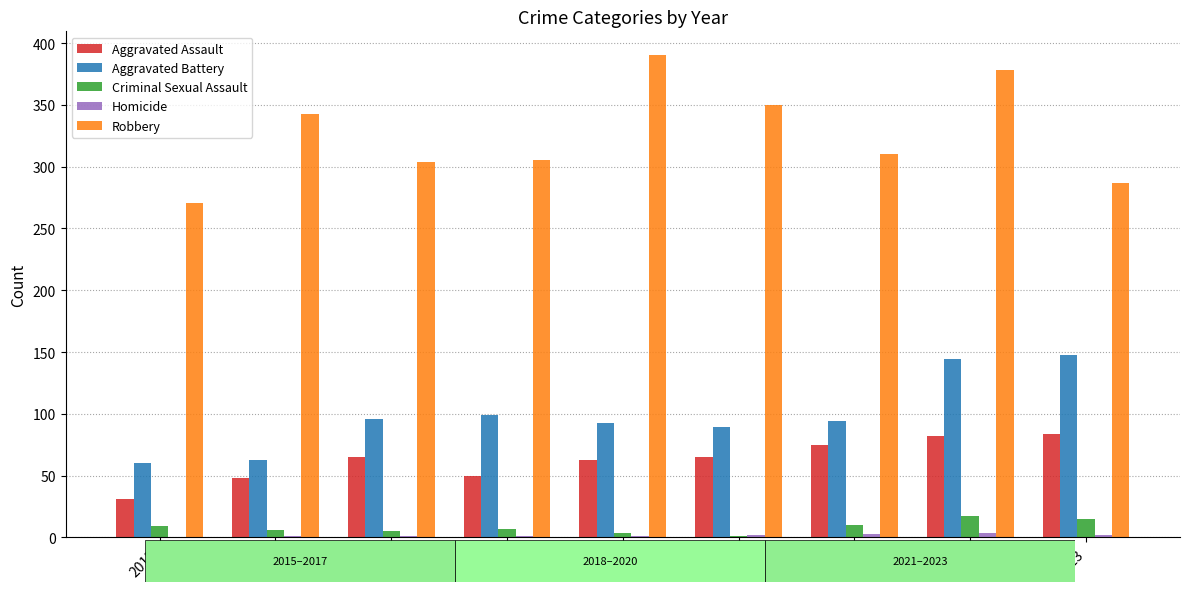

What is the sum of all Robbery values?

2938